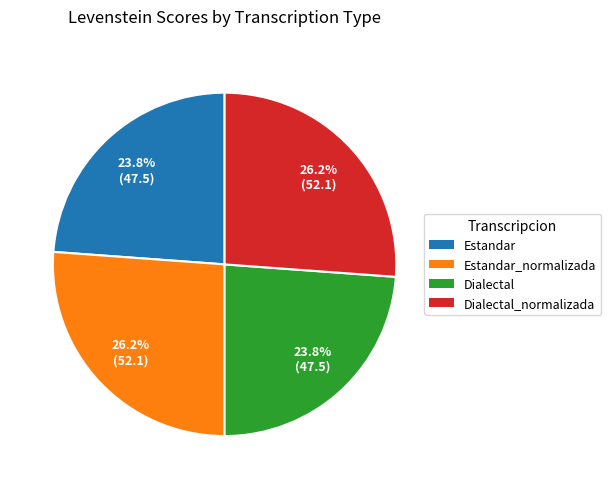

How many slices are in this pie chart?

4